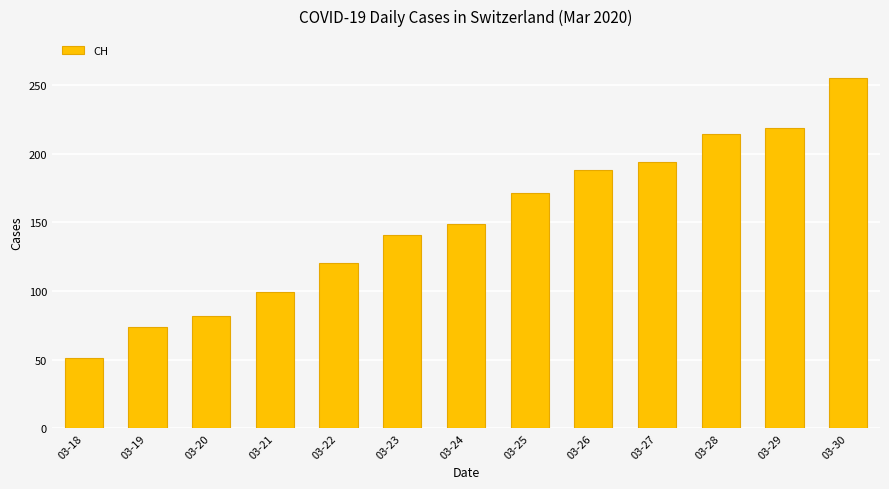

What is the change in value from 03-27 to 03-29?

+25